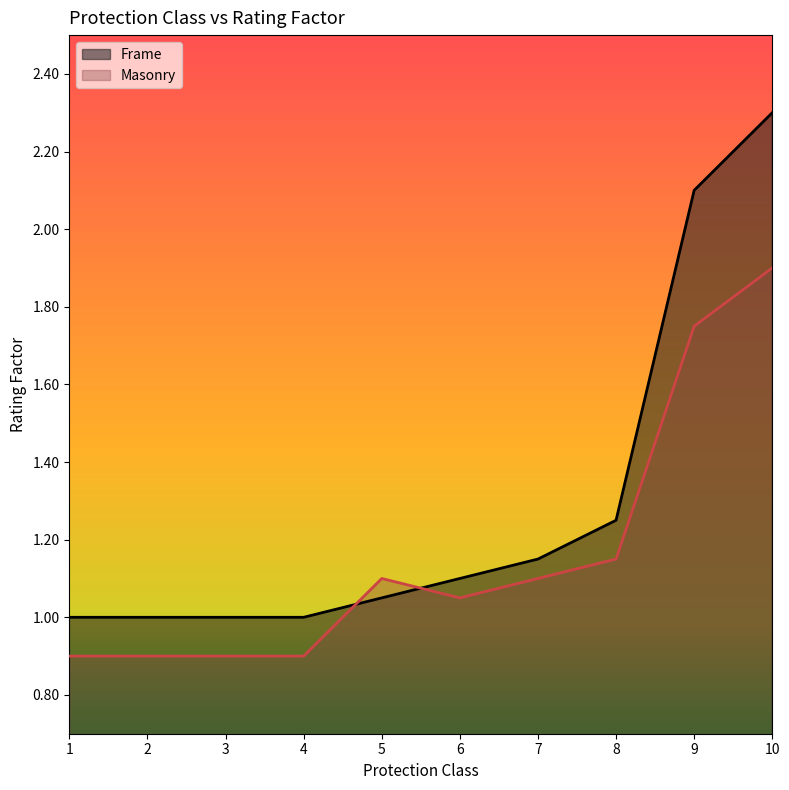

How many intersections are there between Masonry and Frame?

2